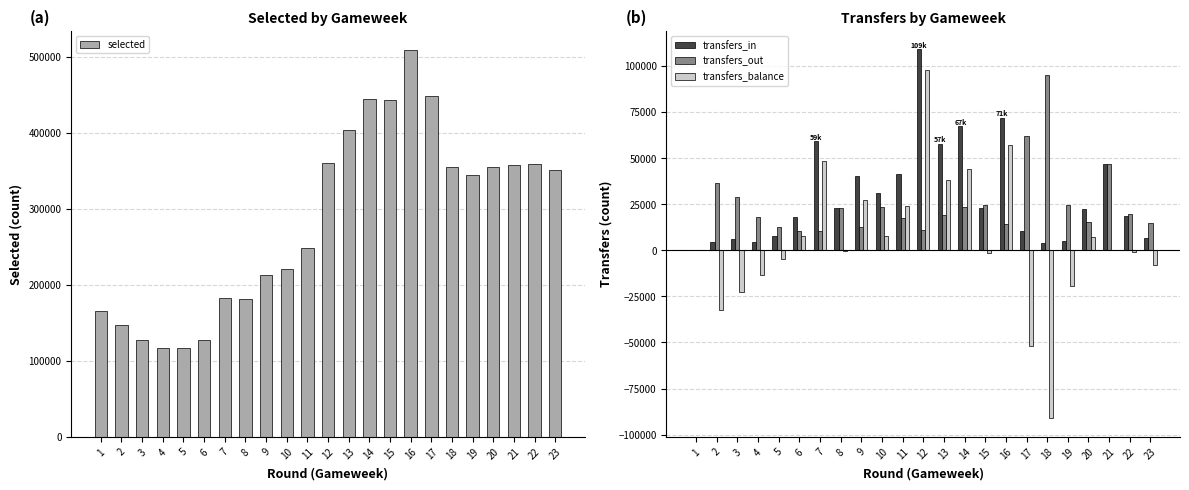

What is the total value across all series at 19?

353847